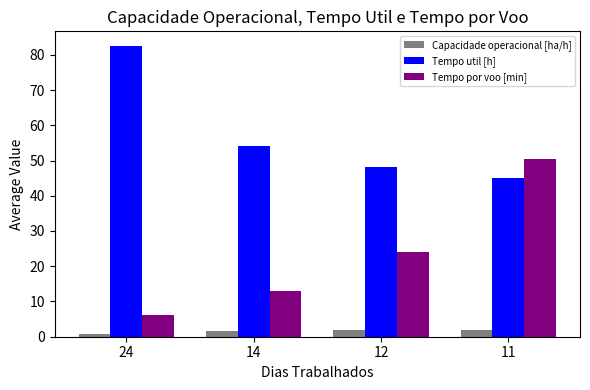

Which category has the lowest value in the Tempo por voo [min] series?

24